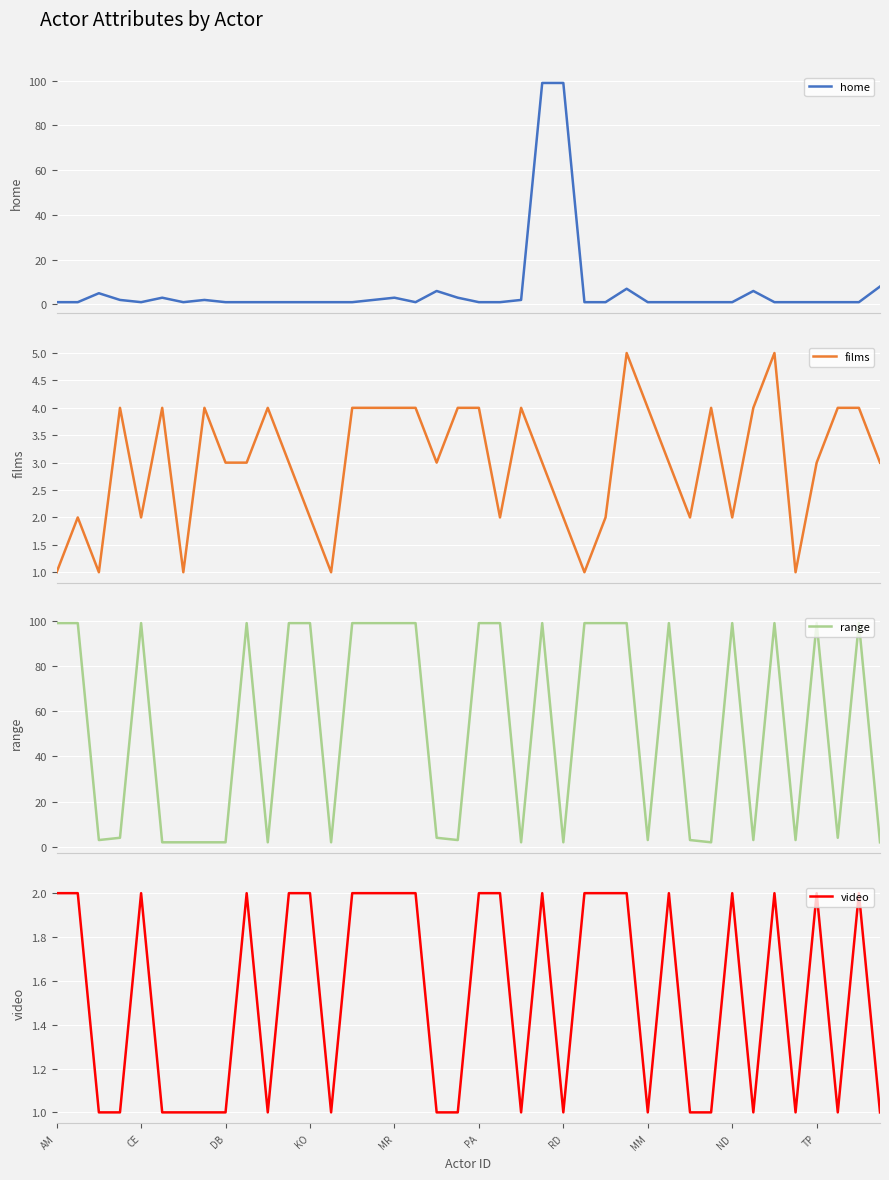

Where is the first local minimum for video?

10